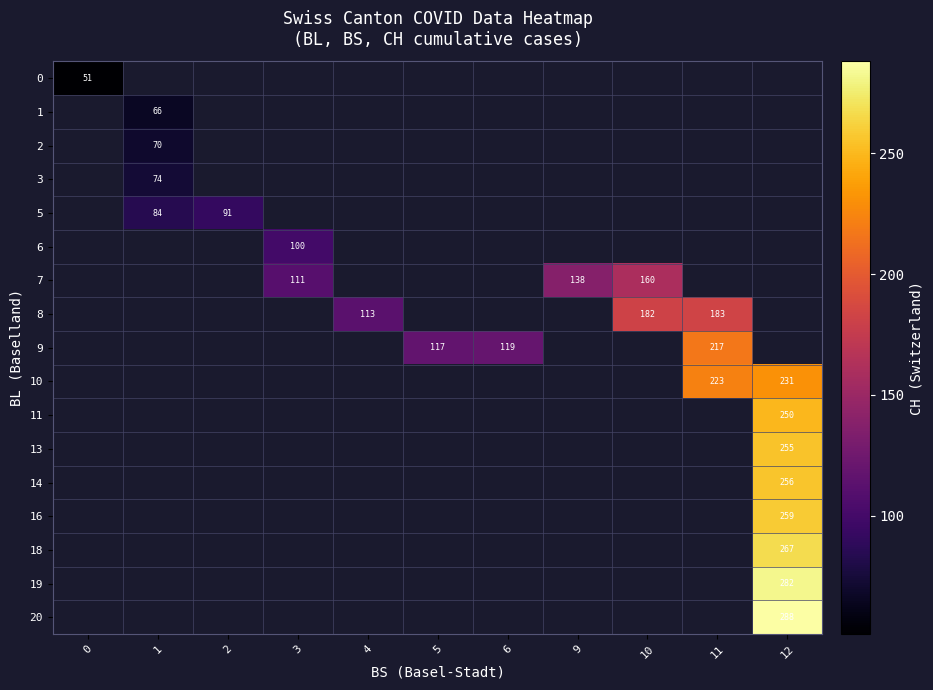

Is it true that 14 equals 148 at 12?

False